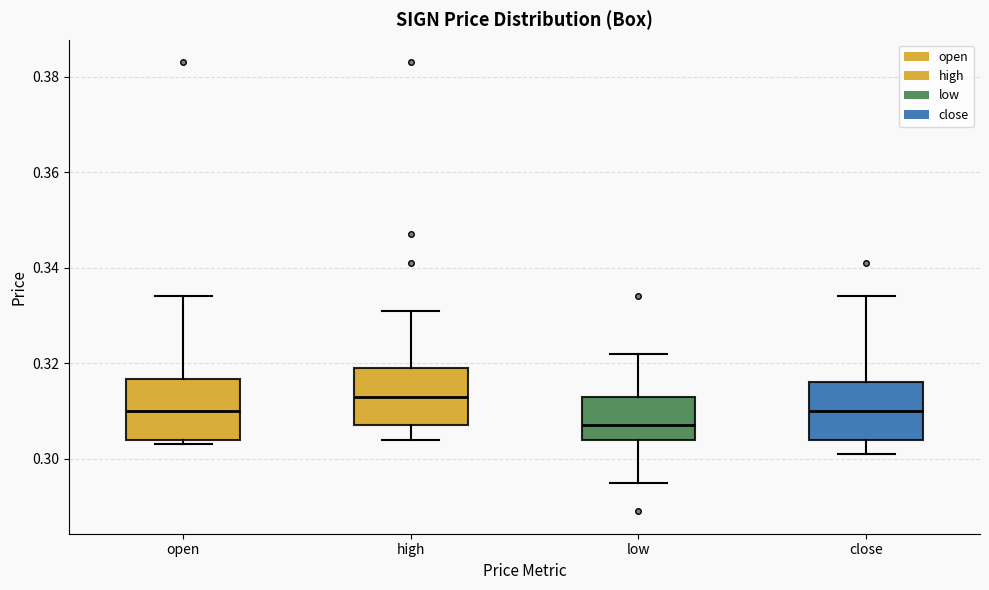

Reading left to right, read every box against the y-axis: the position of its median line, the range the box covers, and the ends of its whiskers. The values are not printed on the chart, so give them approximately, as read against the axis.

open: median 0.310, box 0.304 to 0.316, whiskers 0.304 (just below the box's lower edge) to 0.334
high: median 0.314, box 0.308 to 0.320, whiskers 0.304 to 0.332
low: median 0.308, box 0.304 to 0.314, whiskers 0.296 to 0.322
close: median 0.310, box 0.304 to 0.316, whiskers 0.302 to 0.334